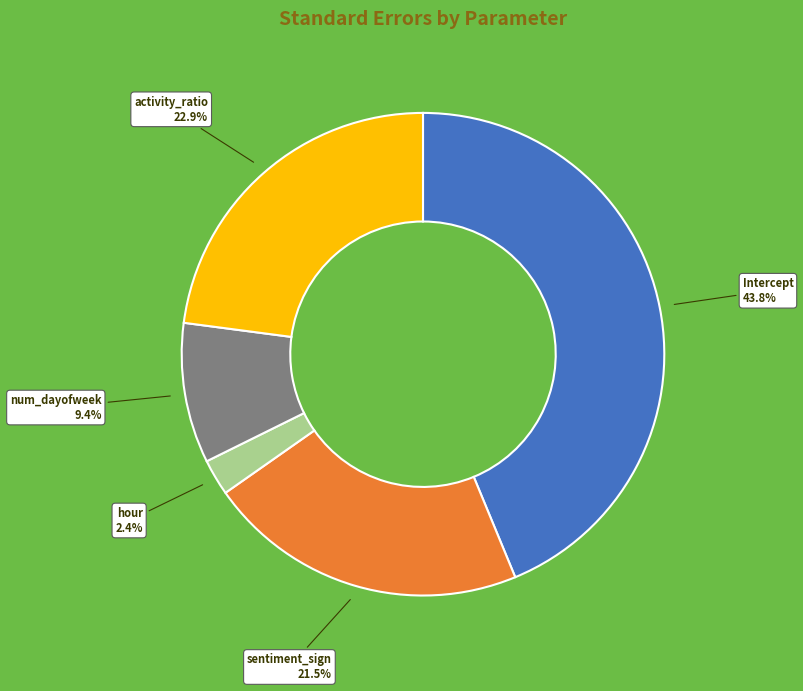

Is there any slice that represents more than half of the pie?

No